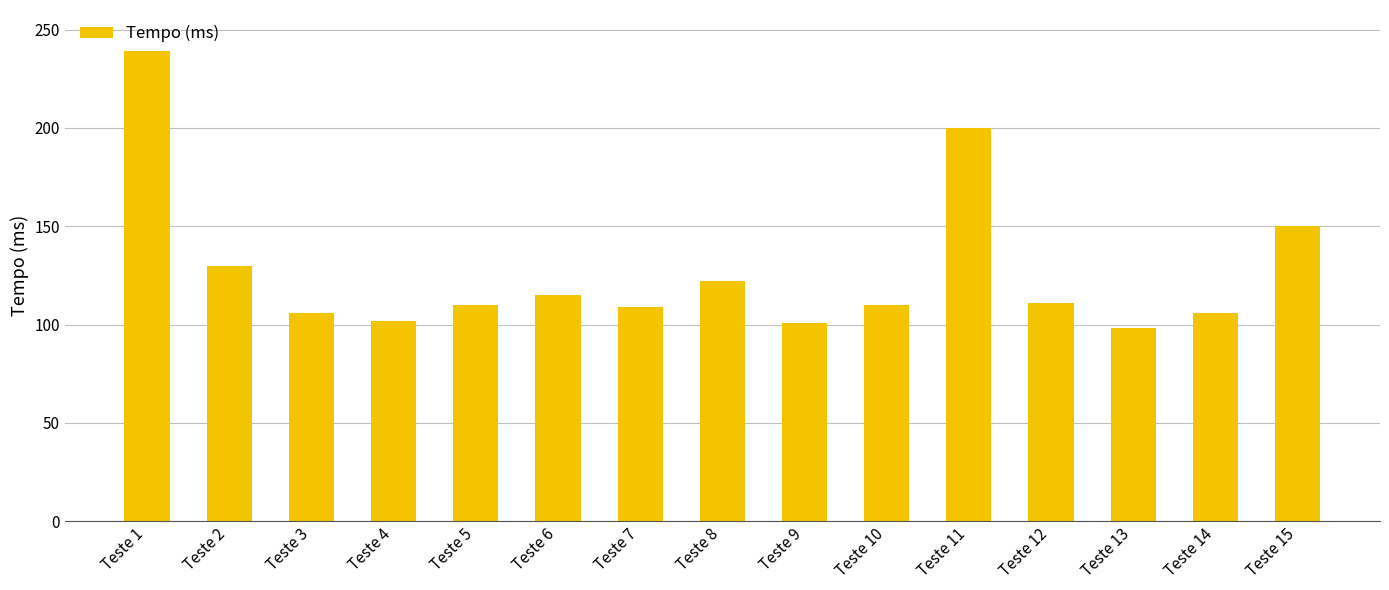

Which category has the lowest value across all series?

Teste 13